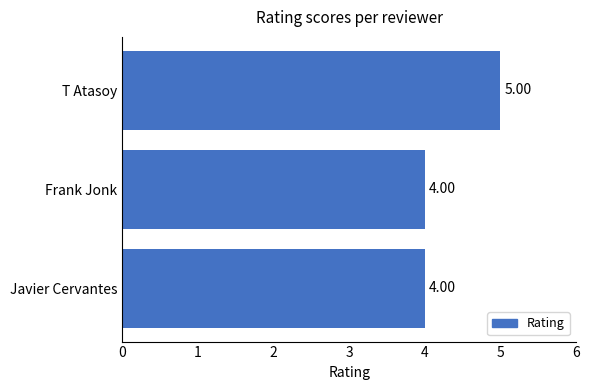

Does the chart contain stacked bars?

No